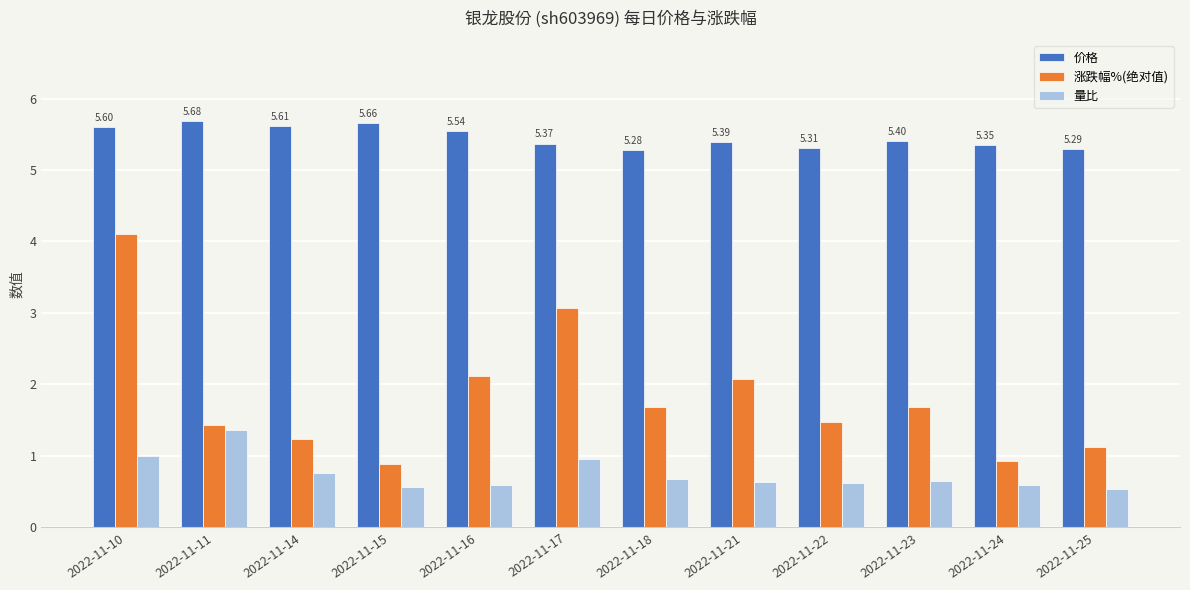

Is the value of 量比 at 2022-11-22 greater than the value of 价格 at 2022-11-15?

No